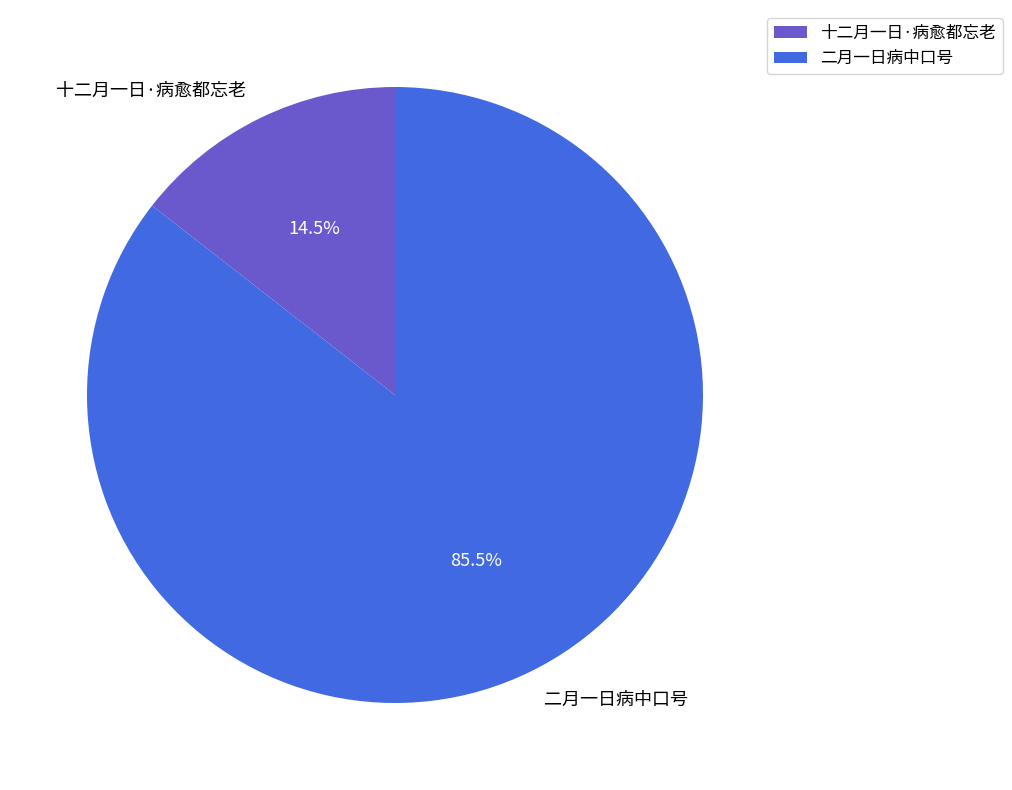

Is 十二月一日·病愈都忘老 the majority of the pie?

No